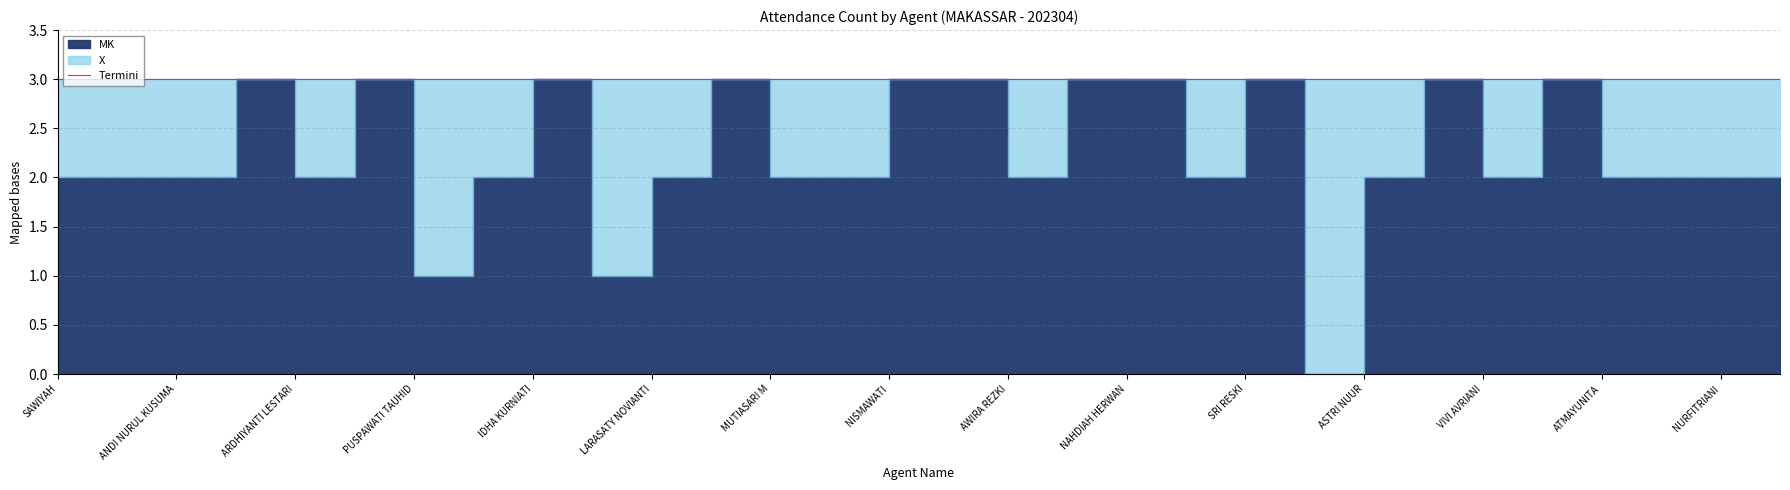

What is the value of the MK point at the 7th from the left?

3